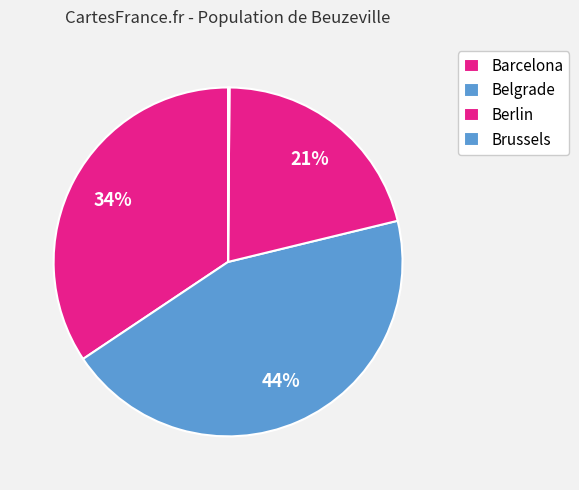

True or false: Brussels accounts for 0% of the total.

True